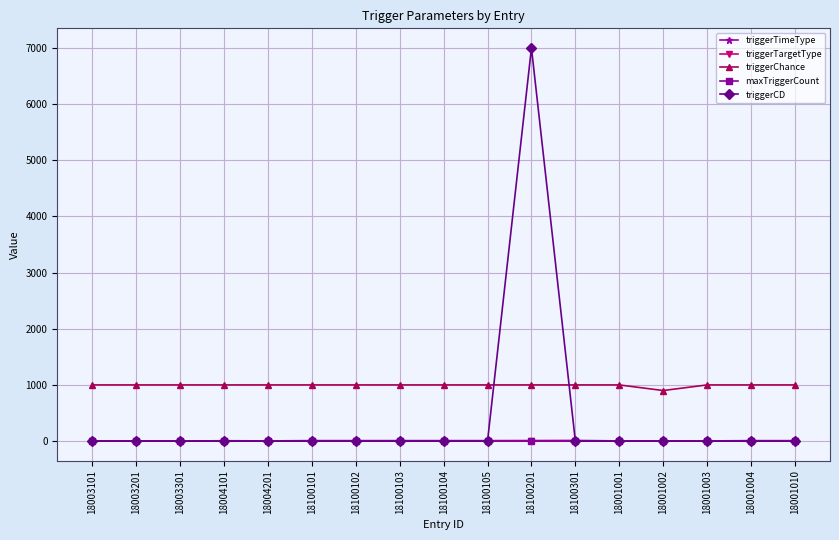

True or false: triggerChance and triggerCD intersect in this chart.

True